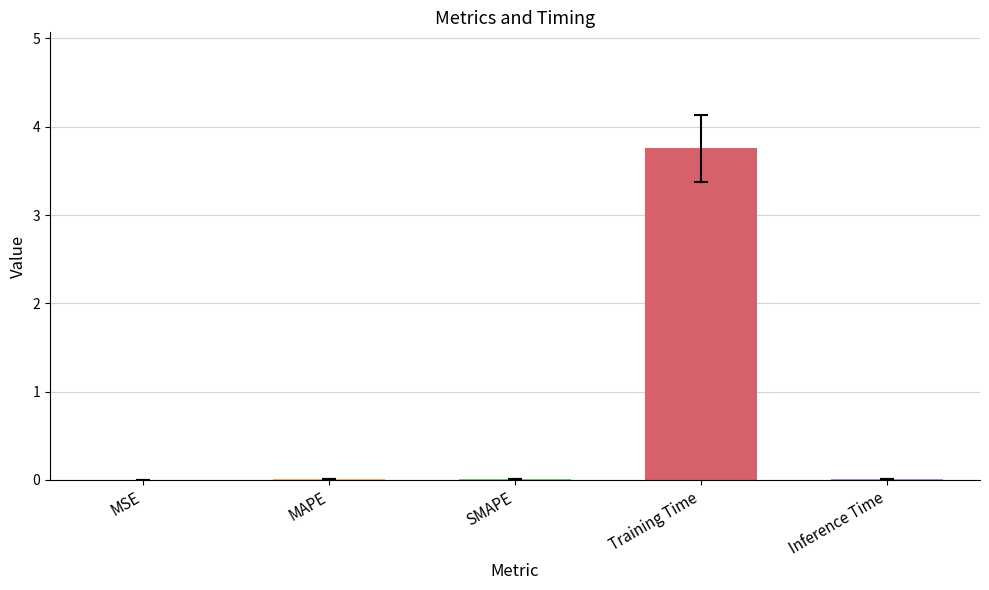

Which has a higher value, Training Time or MAPE?

Training Time